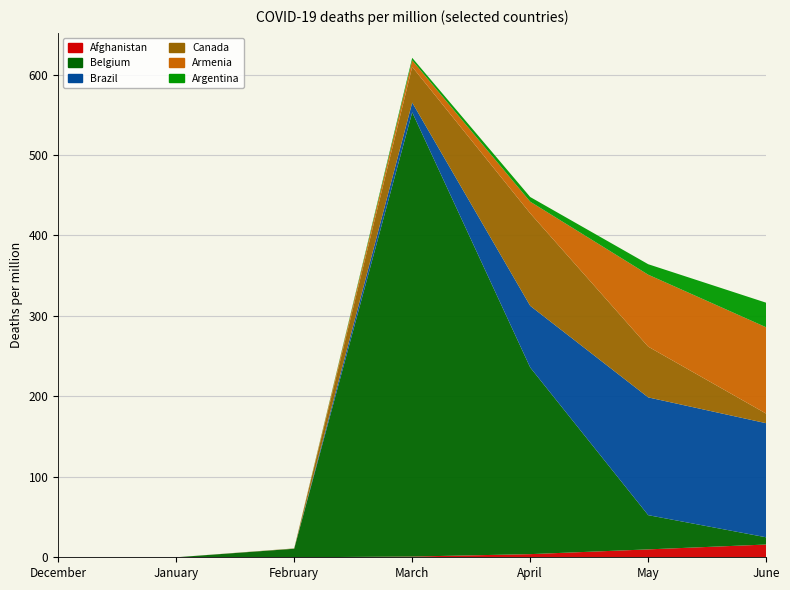

Reading right to left, what are all the values shown in this chart?

Afghanistan: June=15.8	May=9.8	April=3.9	March=0.9	February=0.0	January=0.0	December=0.0
Belgium: June=9.0	May=42.5	April=232.0	March=552.2	February=10.6	January=0.0	December=0.0
Brazil: June=141.8	May=146.4	April=76.6	March=12.1	February=0.1	January=0.0	December=0.0
Canada: June=11.9	May=63.1	April=115.0	March=44.5	February=0.3	January=0.0	December=0.0
Armenia: June=107.3	May=89.4	April=14.5	March=8.1	February=0.0	January=0.0	December=0.0
Argentina: June=30.6	May=13.0	April=5.8	March=3.1	February=0.1	January=0.0	December=0.0